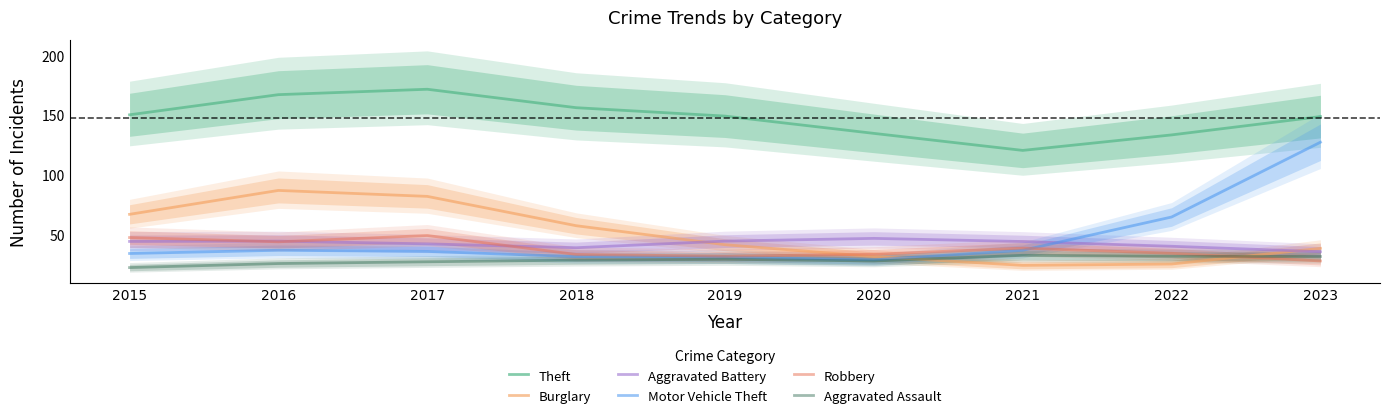

What is the total value across all series at 2018?

345.9